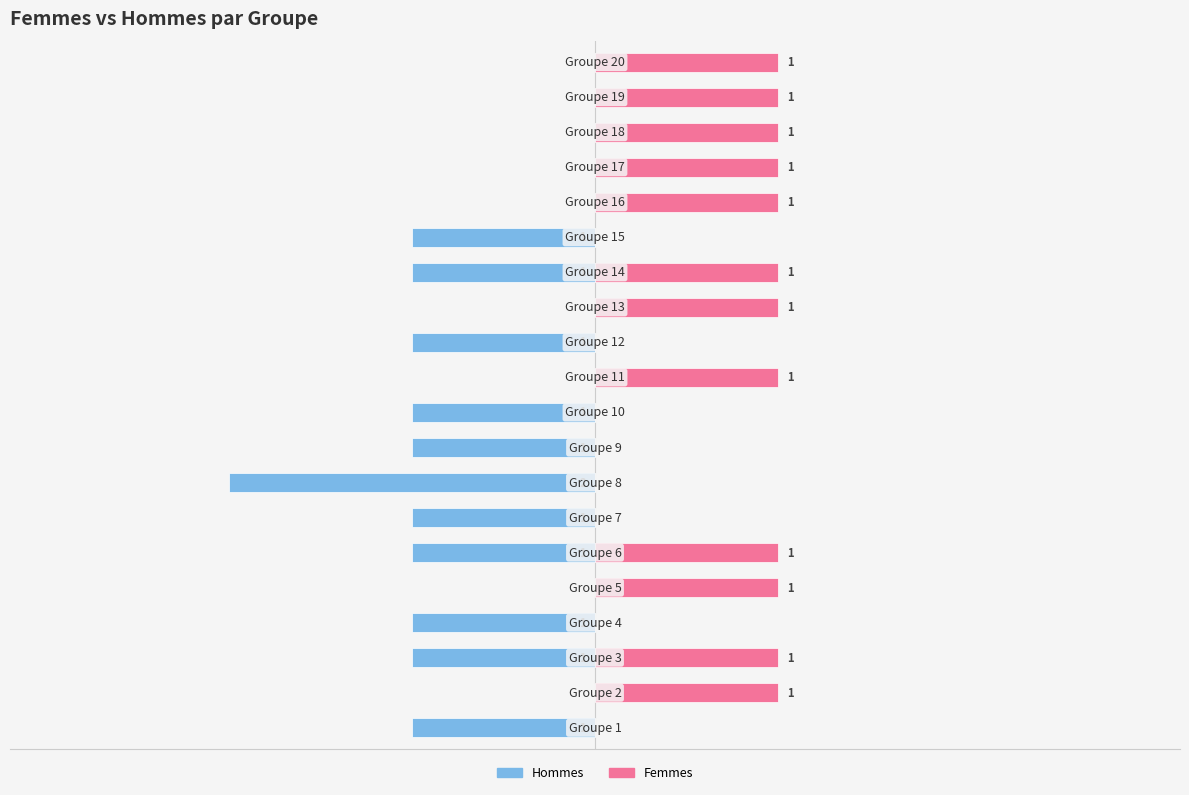

What is the total value across all series at 0?

1